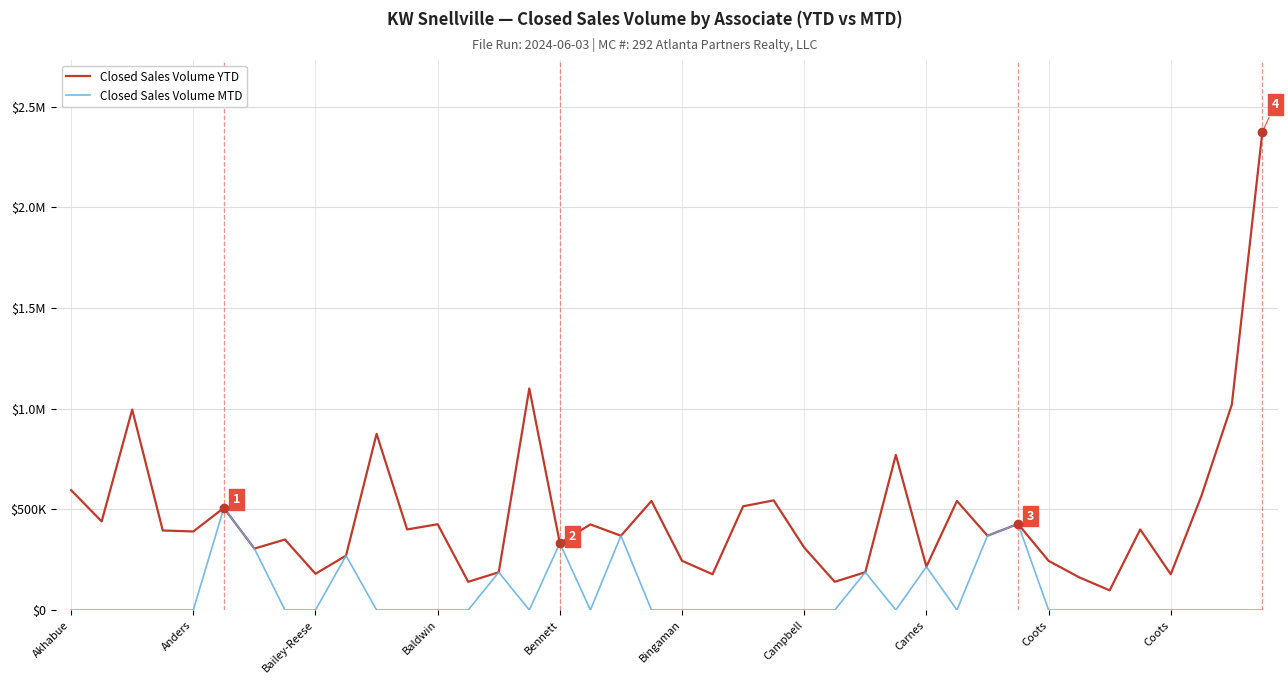

Is this an area chart (filled region under the line)?

No